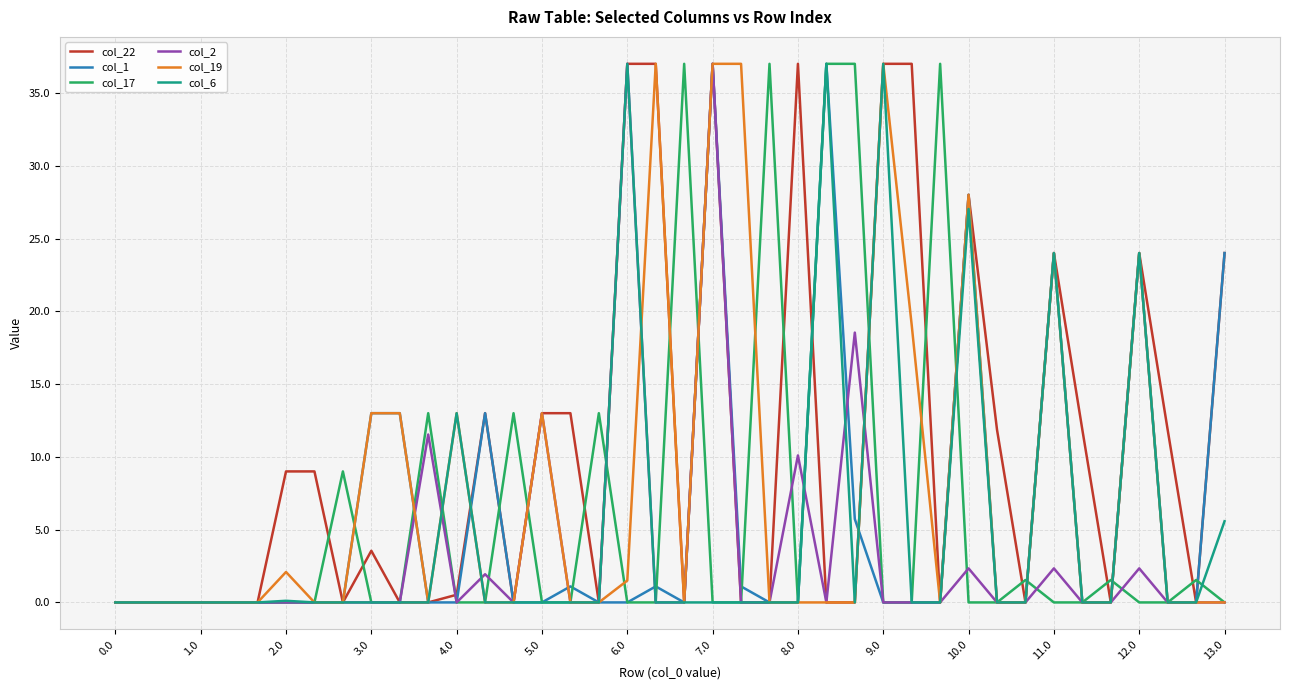

What is the highest value of the col_6 series?

37.0